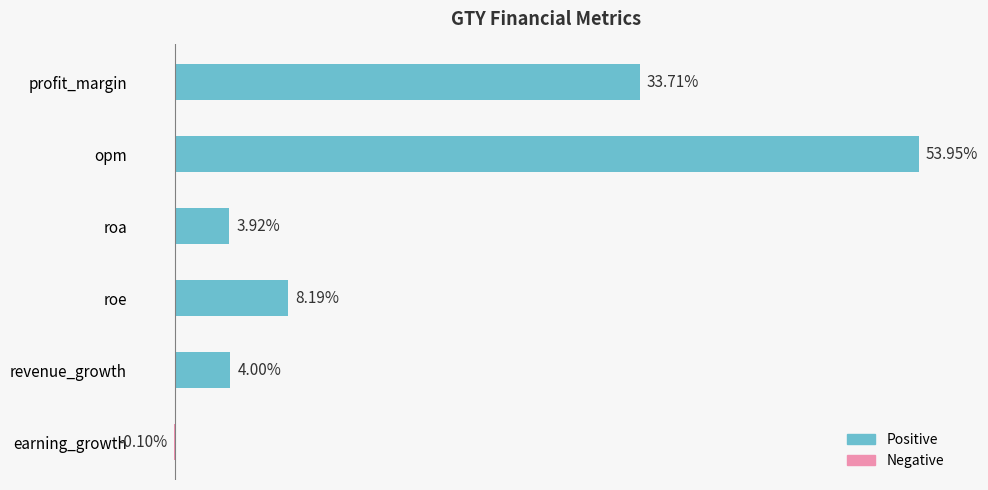

Which label corresponds to the largest value in the chart?

opm